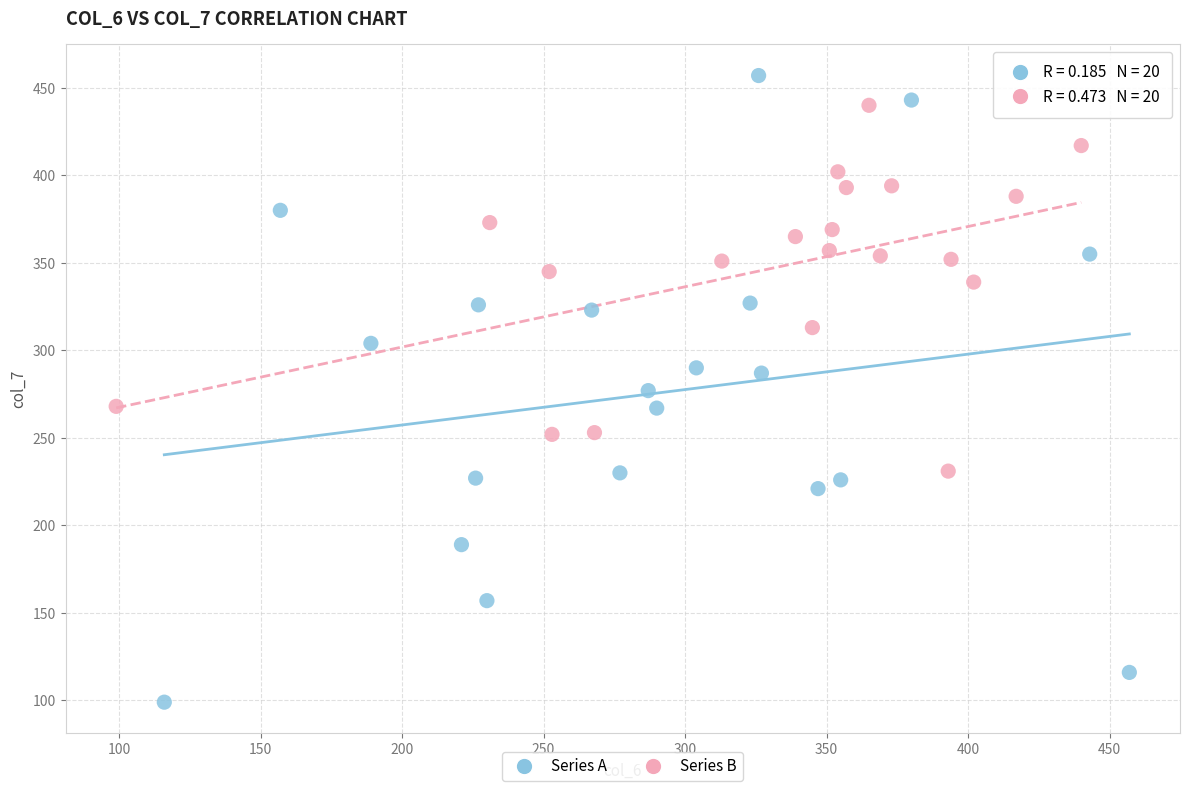

Which series reaches the maximum Y coordinate?

Series A